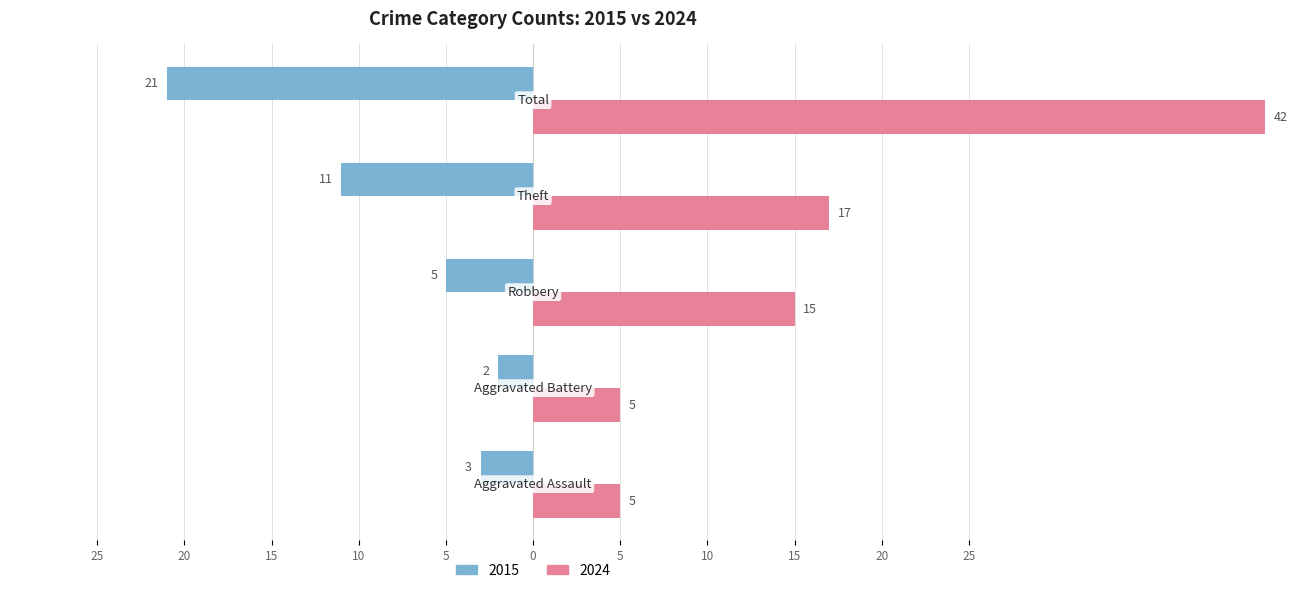

What is the value of the 2024 bar at the 3rd from the left?

15